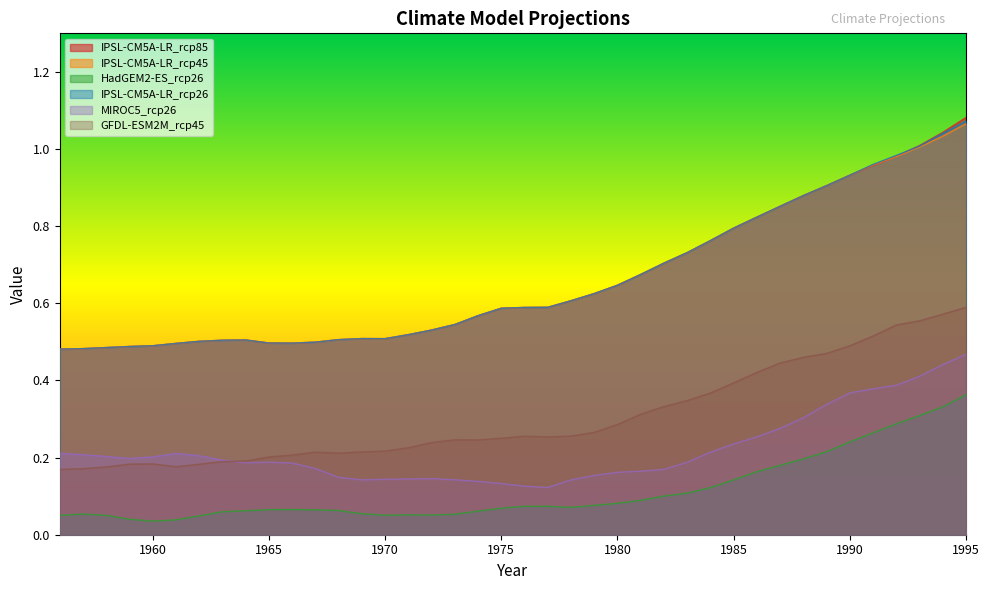

At 1962, list the series in order from smallest to largest.

HadGEM2-ES_rcp26, GFDL-ESM2M_rcp45, MIROC5_rcp26, IPSL-CM5A-LR_rcp85, IPSL-CM5A-LR_rcp45, IPSL-CM5A-LR_rcp26